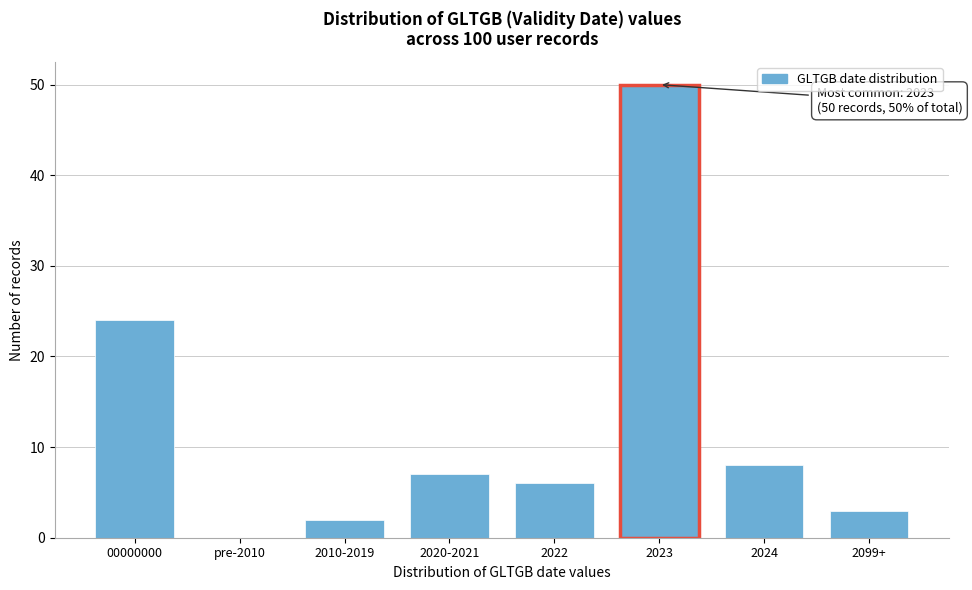

Reading right to left, transcribe all the data shown in this chart.

2099+=3	2024=8	2023=50	2022=6	2020-2021=7	2010-2019=2	pre-2010=0	00000000=24